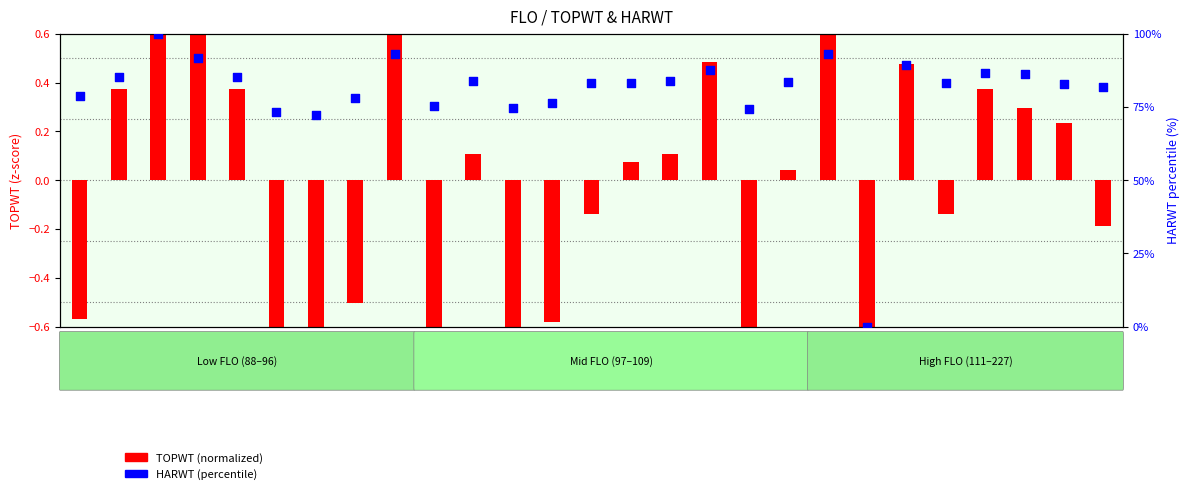

What is the total value across all series at 88?

72.4